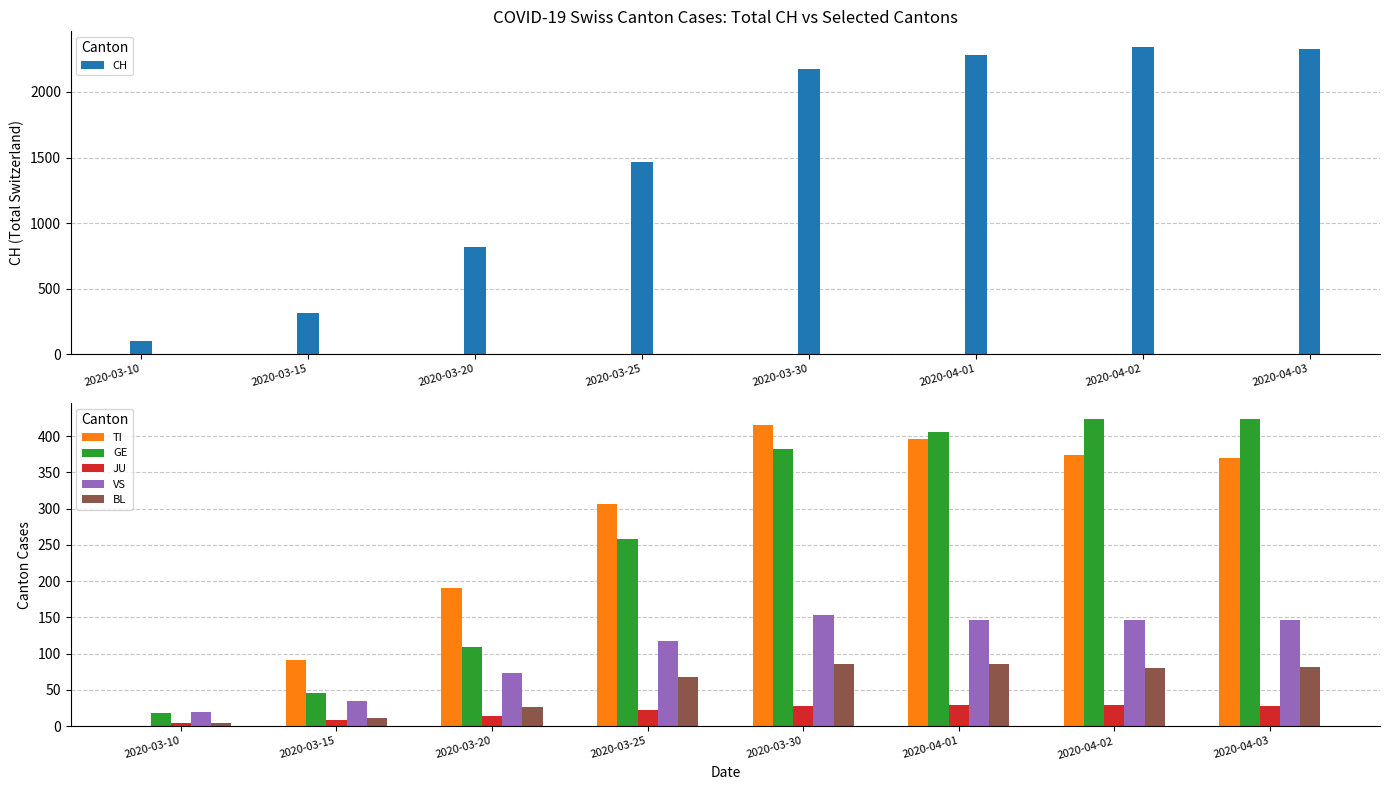

What position from the left is 2020-03-15?

2